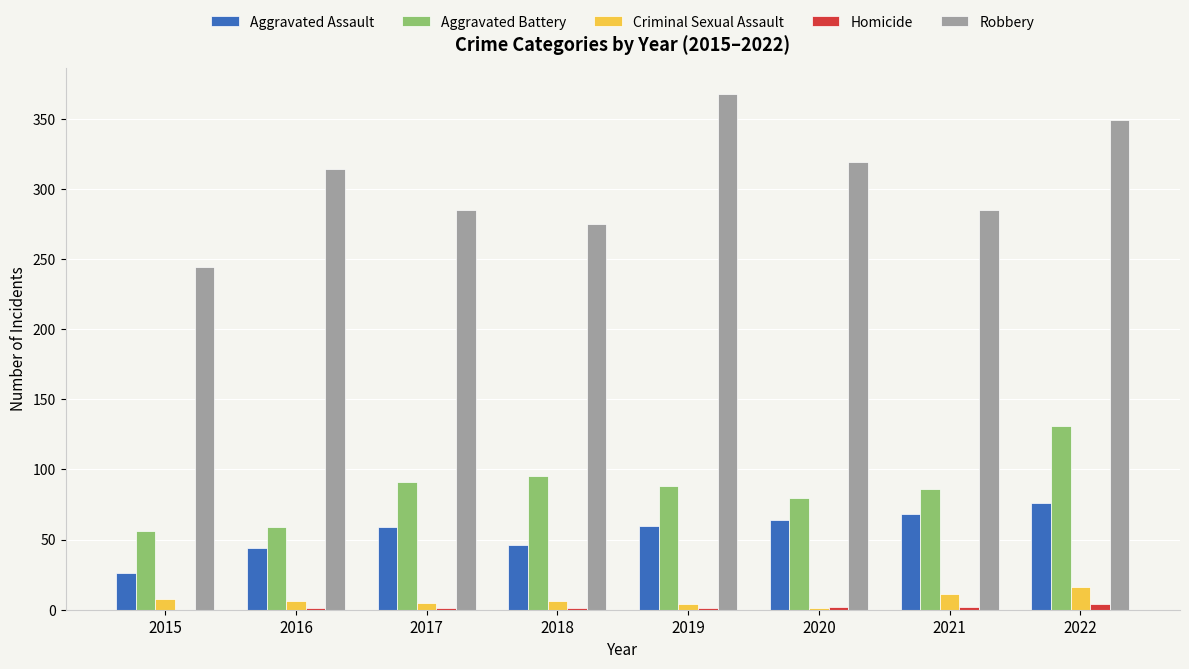

The Aggravated Battery series shows 91 at 2017. True or false?

True